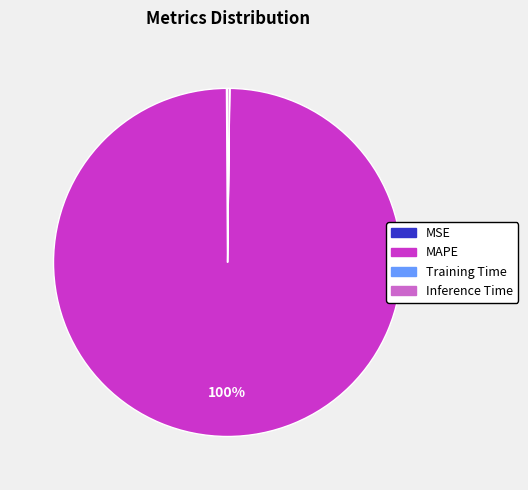

What is the largest slice in the pie chart?

MAPE